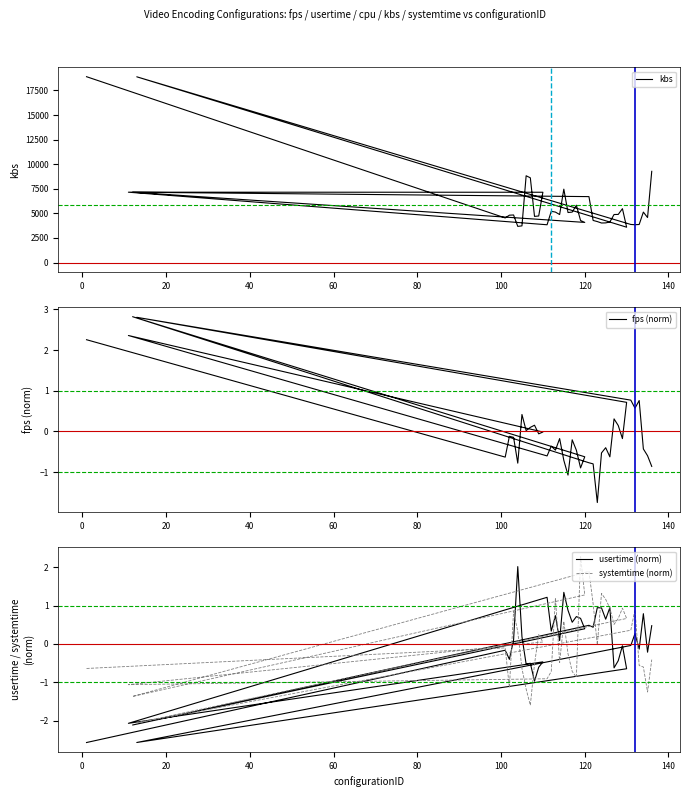

The value of kbs at −20 is 32584.3. True or false?

False